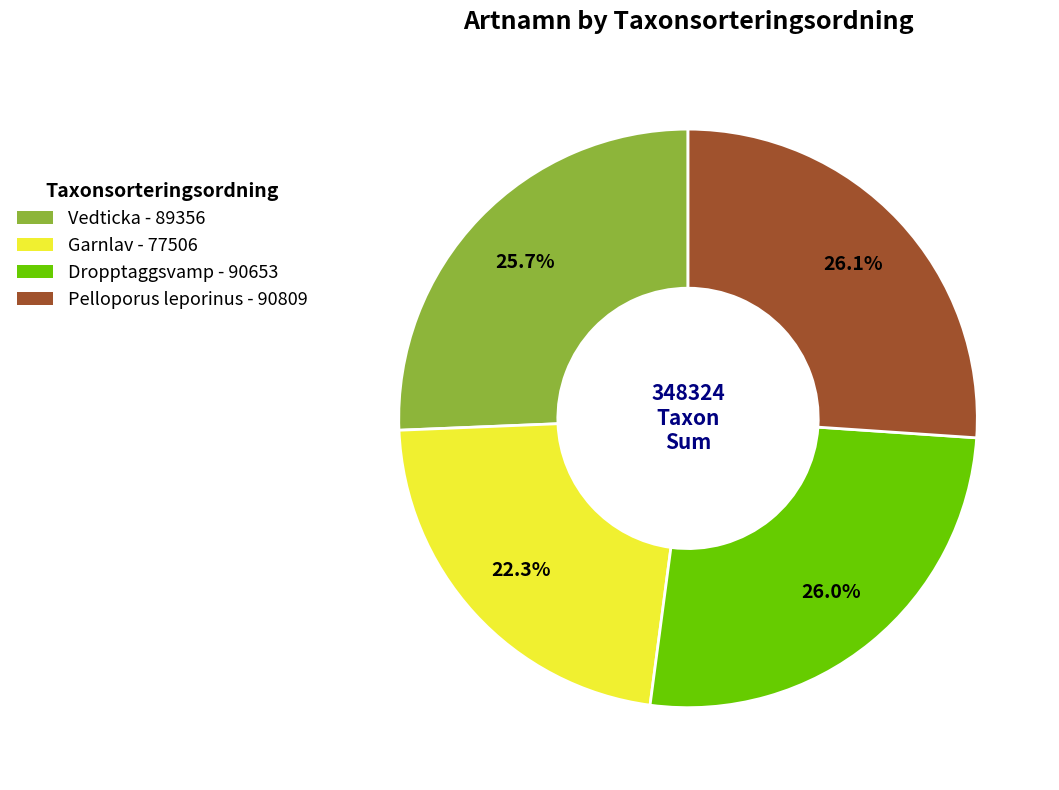

Do Garnlav and Dropptaggsvamp together represent more than half of the pie?

No